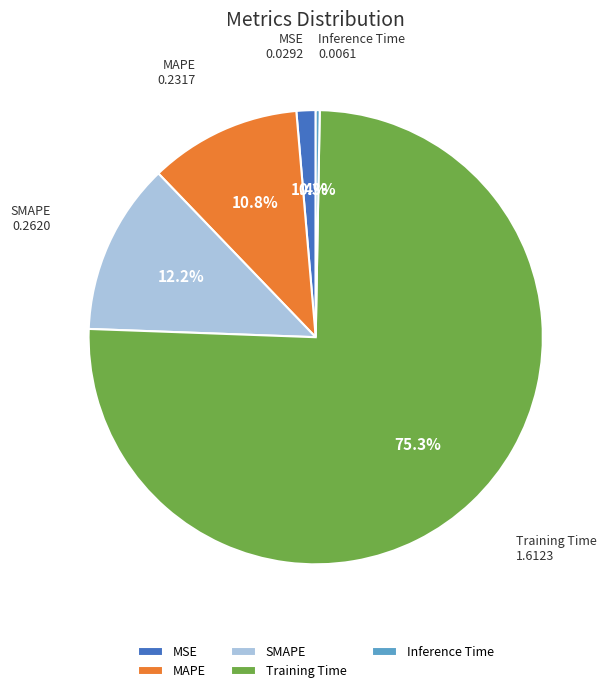

To the nearest percent, what is the average slice percentage?

20%